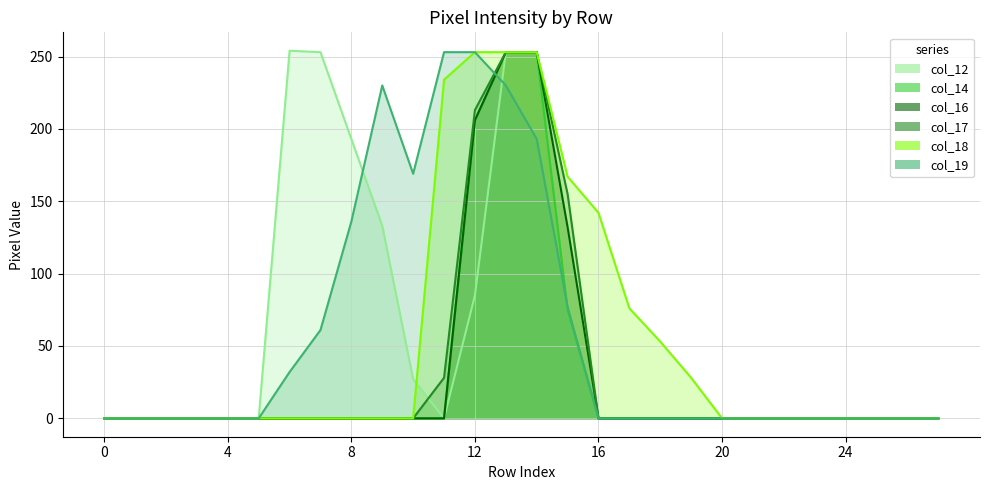

True or false: col_19 has a value of 0 at 18.

True